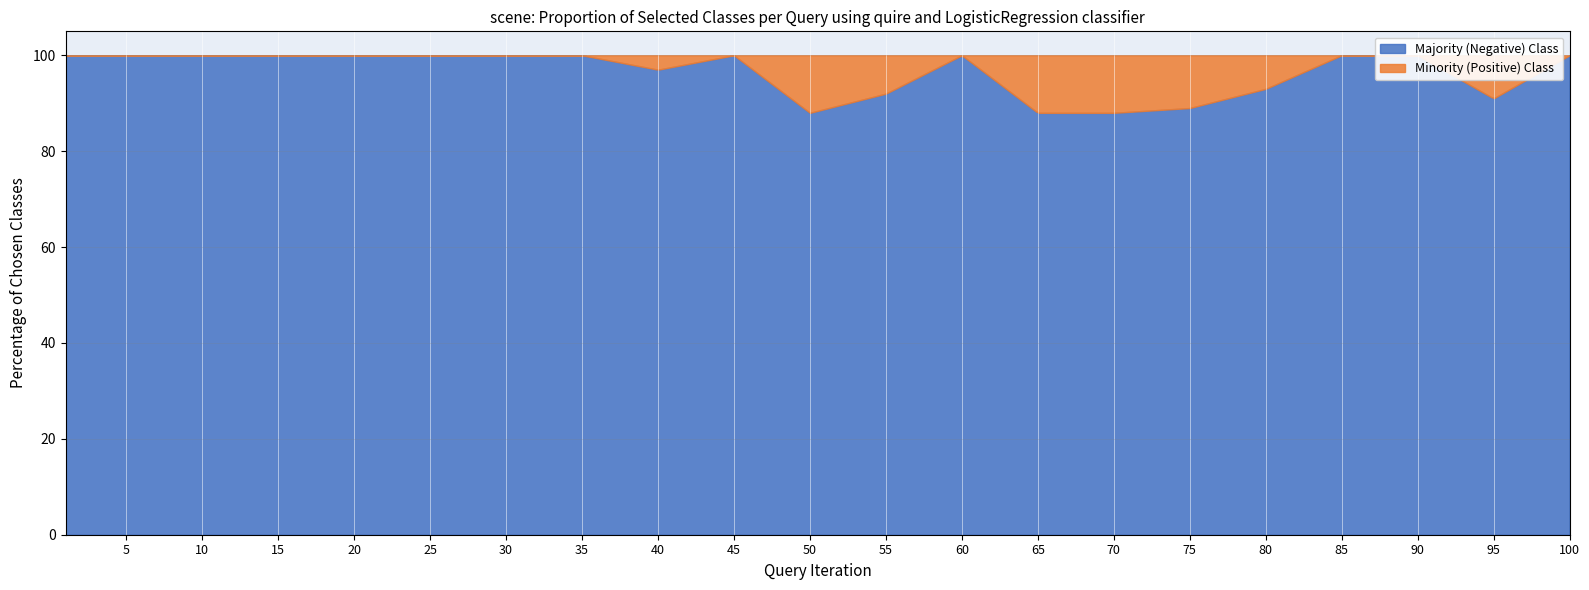

Is the value of Majority (Negative) Class at 70 greater than the value of Minority (Positive) Class at 25?

Yes